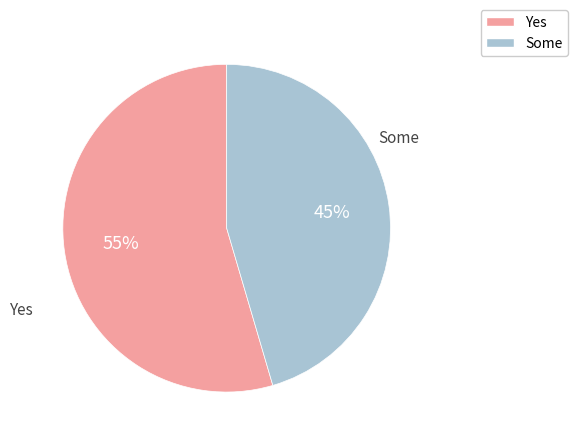

Does any single category account for the majority?

Yes